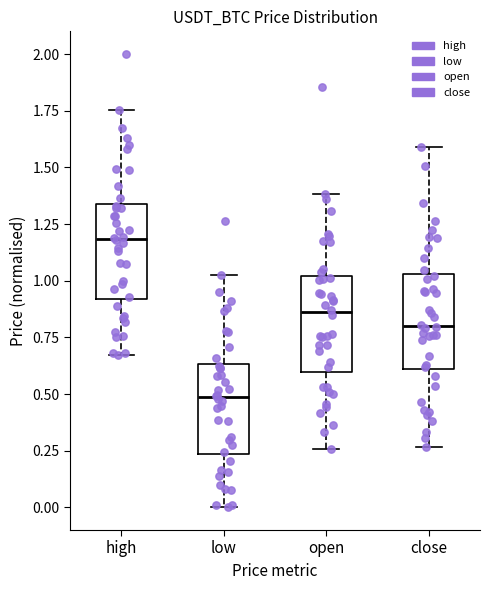

Reading left to right, transcribe this box plot: for each box, give where its median line is, the range the box spans, and where its two whiskers end, as read against the y-axis. The values are not printed on the chart, so give them approximately, as read against the axis.

high: median 1.20, box 0.90 to 1.35, whiskers 0.65 to 1.75
low: median 0.50, box 0.25 to 0.65, whiskers 0.00 to 1.00
open: median 0.85, box 0.60 to 1.00, whiskers 0.25 to 1.40
close: median 0.80, box 0.60 to 1.05, whiskers 0.25 to 1.60